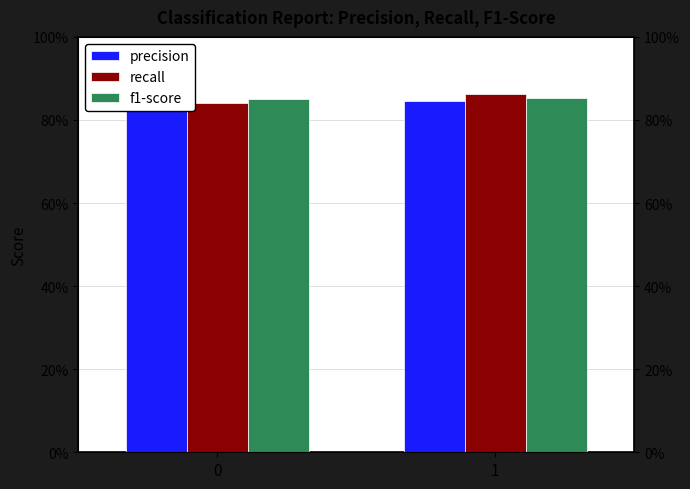

What is the minimum value shown in the chart?

0.8